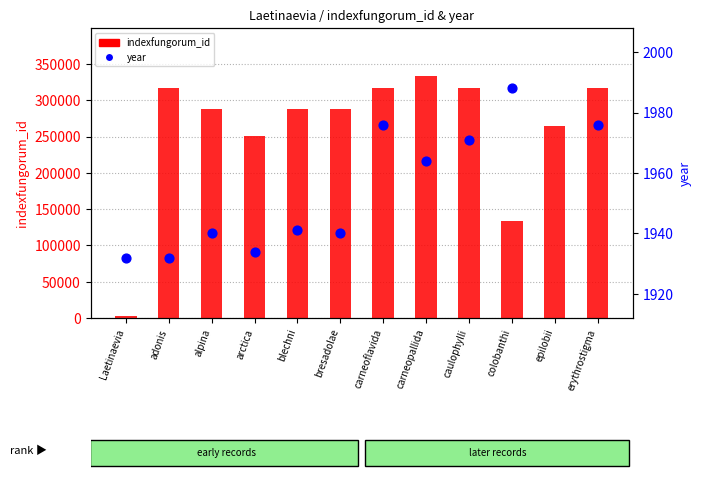

Which series reaches the maximum Y coordinate?

indexfungorum_id